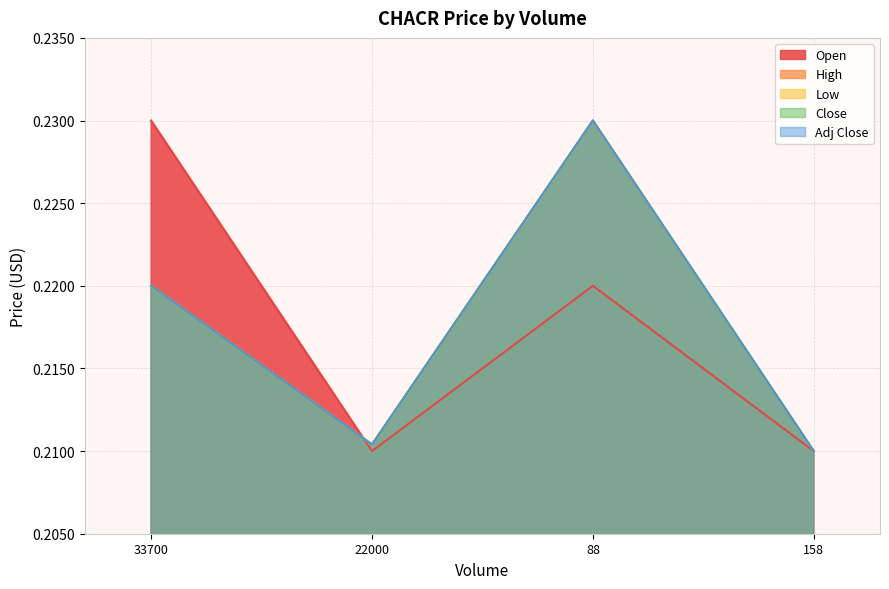

Reading left to right, what are all the values shown in this chart?

Open: 33700=0.2	22000=0.2	88=0.2	158=0.2
High: 33700=0.2	22000=0.2	88=0.2	158=0.2
Low: 33700=0.2	22000=0.2	88=0.2	158=0.2
Close: 33700=0.2	22000=0.2	88=0.2	158=0.2
Adj Close: 33700=0.2	22000=0.2	88=0.2	158=0.2